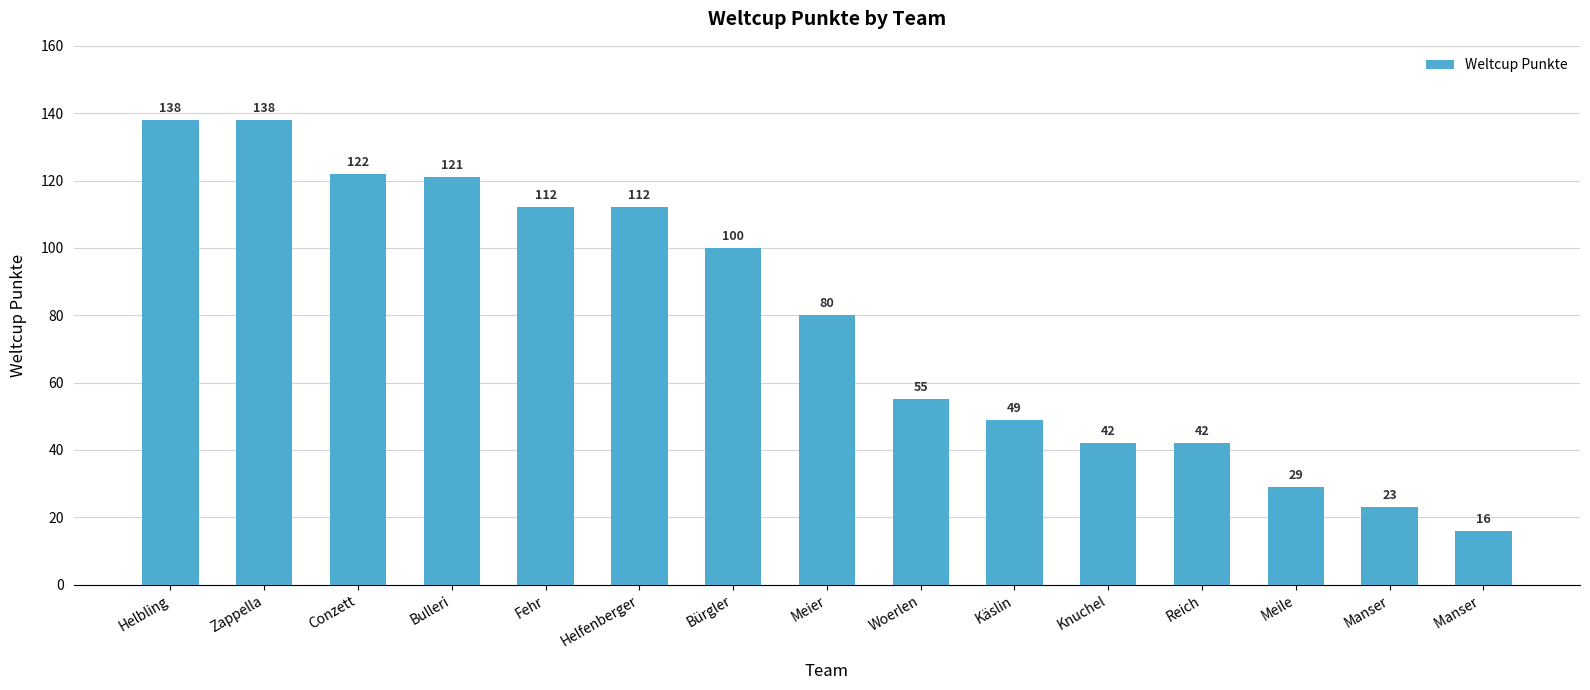

What is the label of the 13th bar from the left?

Meile